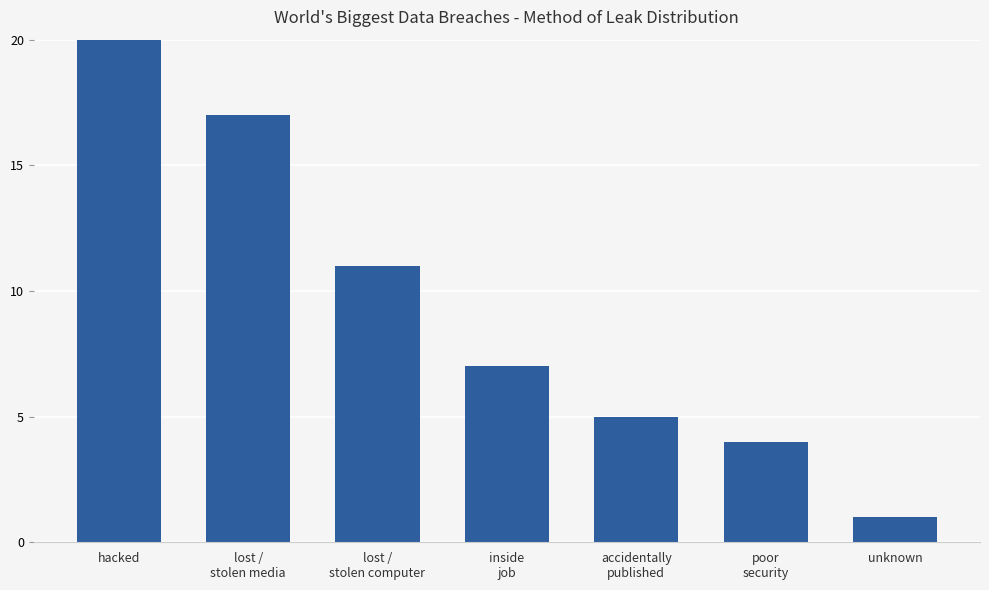

Rank the categories by value from highest to lowest.

hacked, lost /
stolen media, lost /
stolen computer, inside
job, accidentally
published, poor
security, unknown